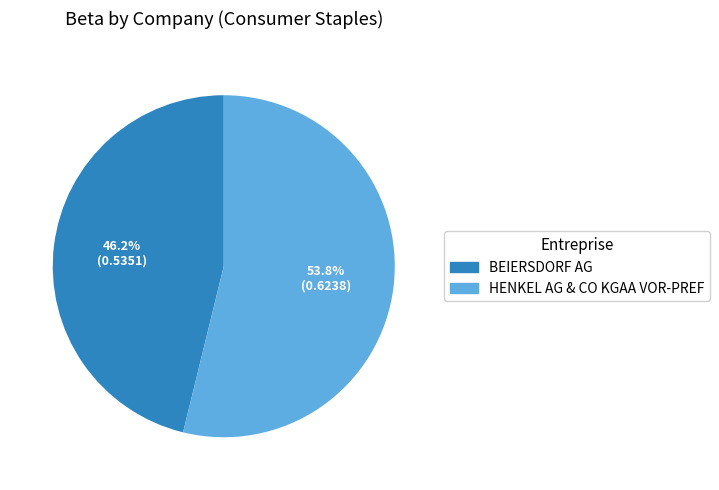

Which category accounts for the majority?

HENKEL AG & CO KGAA VOR-PREF